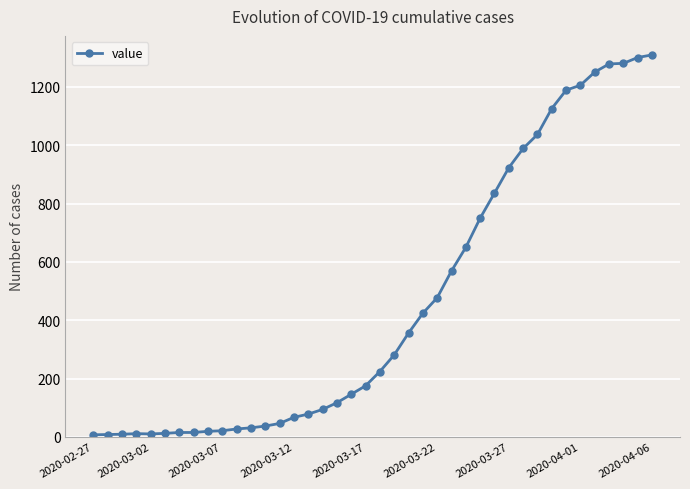

What is the maximum value shown in the chart?

1310